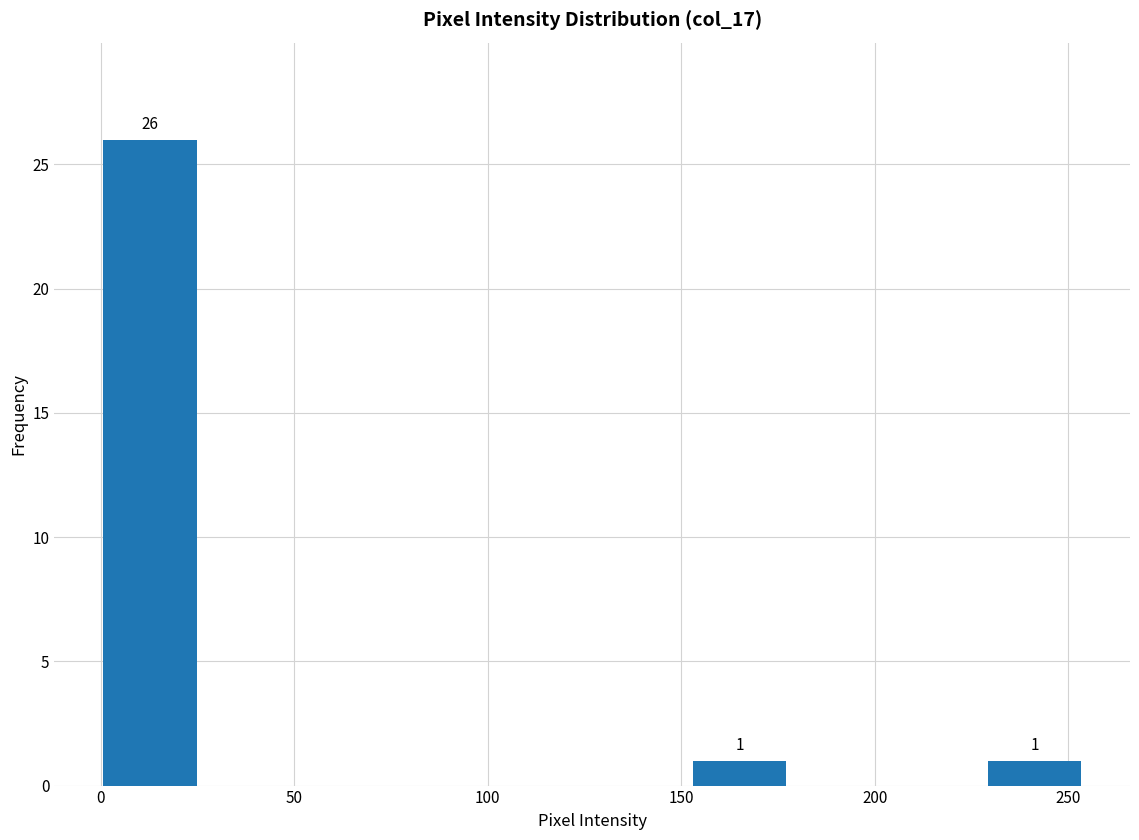

Which range on the x-axis has the tallest bar?

0 to 25